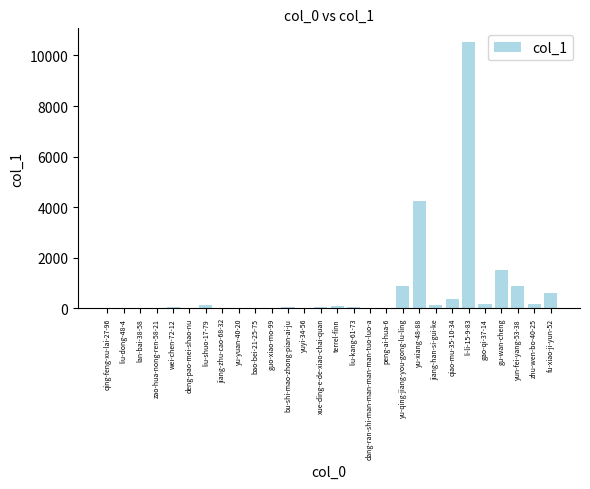

True or false: the data shows 6560 at dang-ran-shi-man-man-man-man-tuo-luo-a.

False